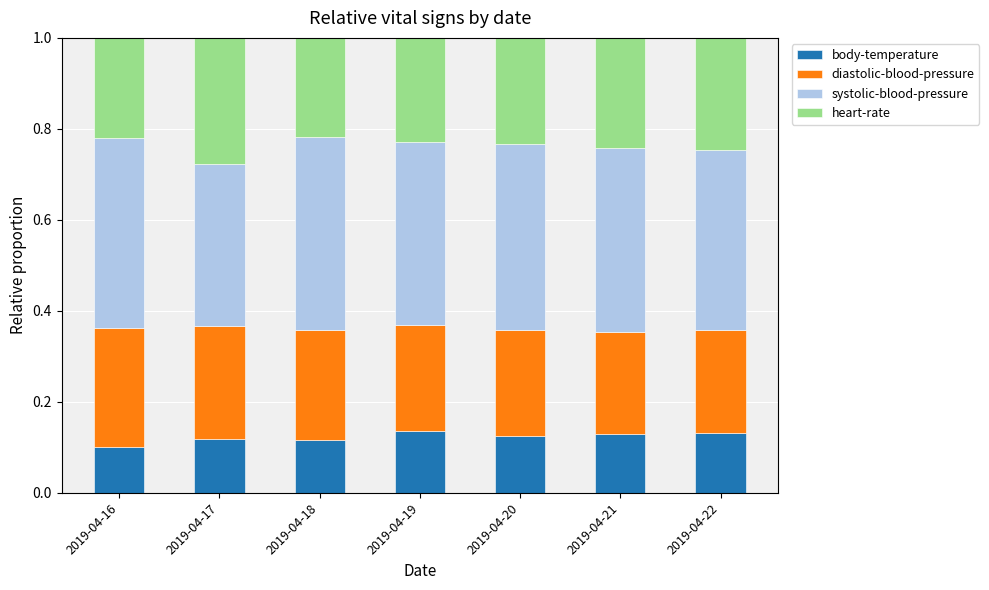

The body-temperature series shows 0.2 at 2019-04-16. True or false?

False